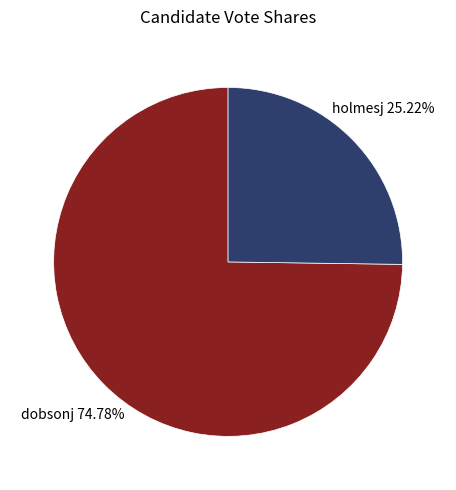

The dobsonj slice represents 75% of the pie. True or false?

True